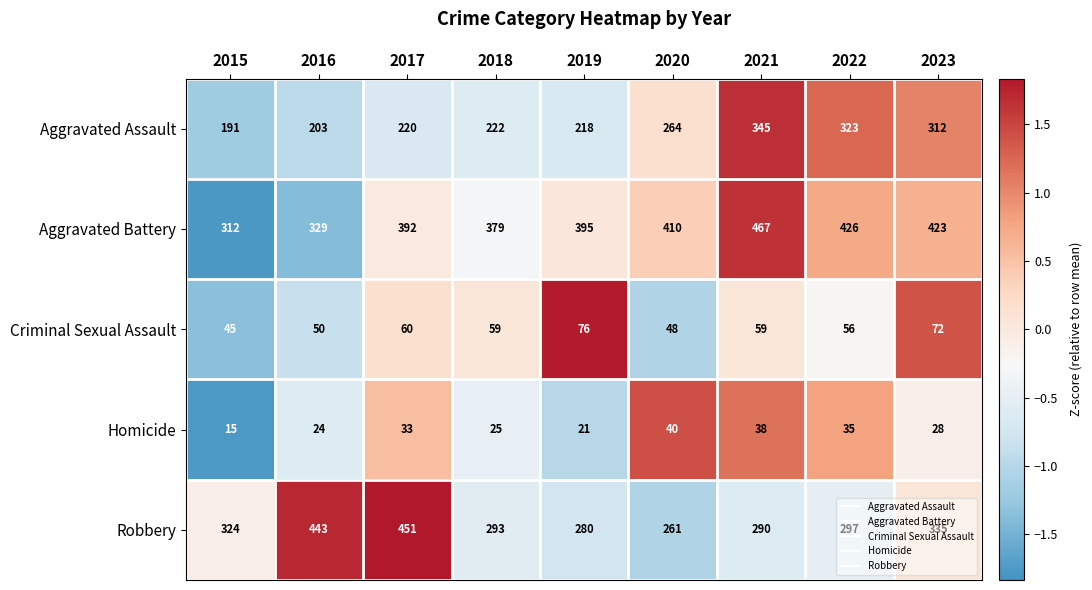

At which label is Homicide closest to 27?

2023